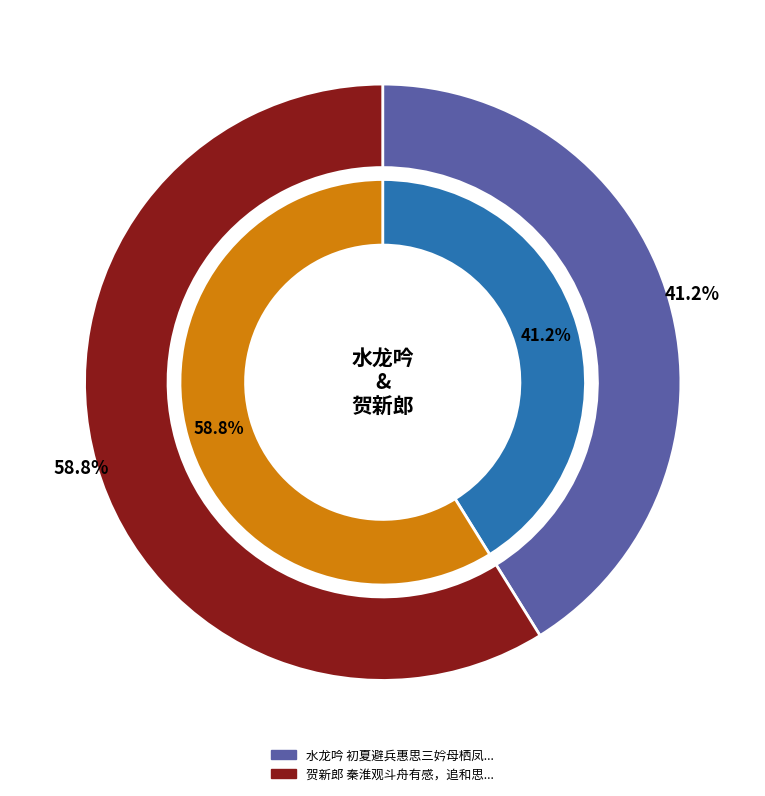

Rank the categories by value from lowest to highest.

水龙吟 初夏避兵惠思三妗母栖凤馆有感，追和外祖母忆旧原韵, 贺新郎 秦淮观斗舟有感，追和思远楼